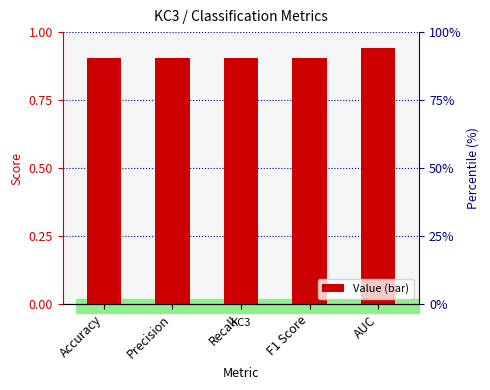

Which label corresponds to the smallest value in the chart?

Accuracy